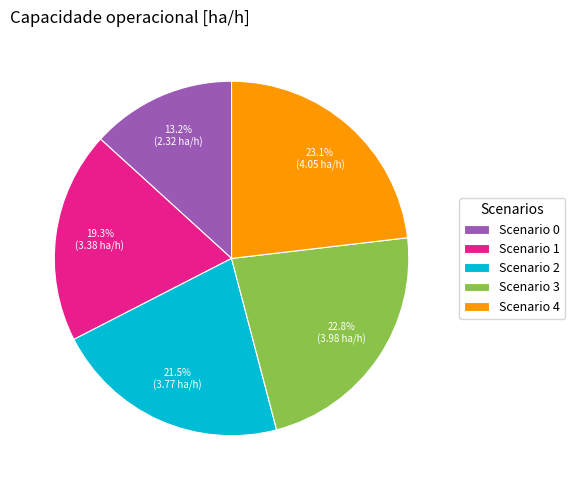

What portion of the pie excludes Scenario 2?

78.5%